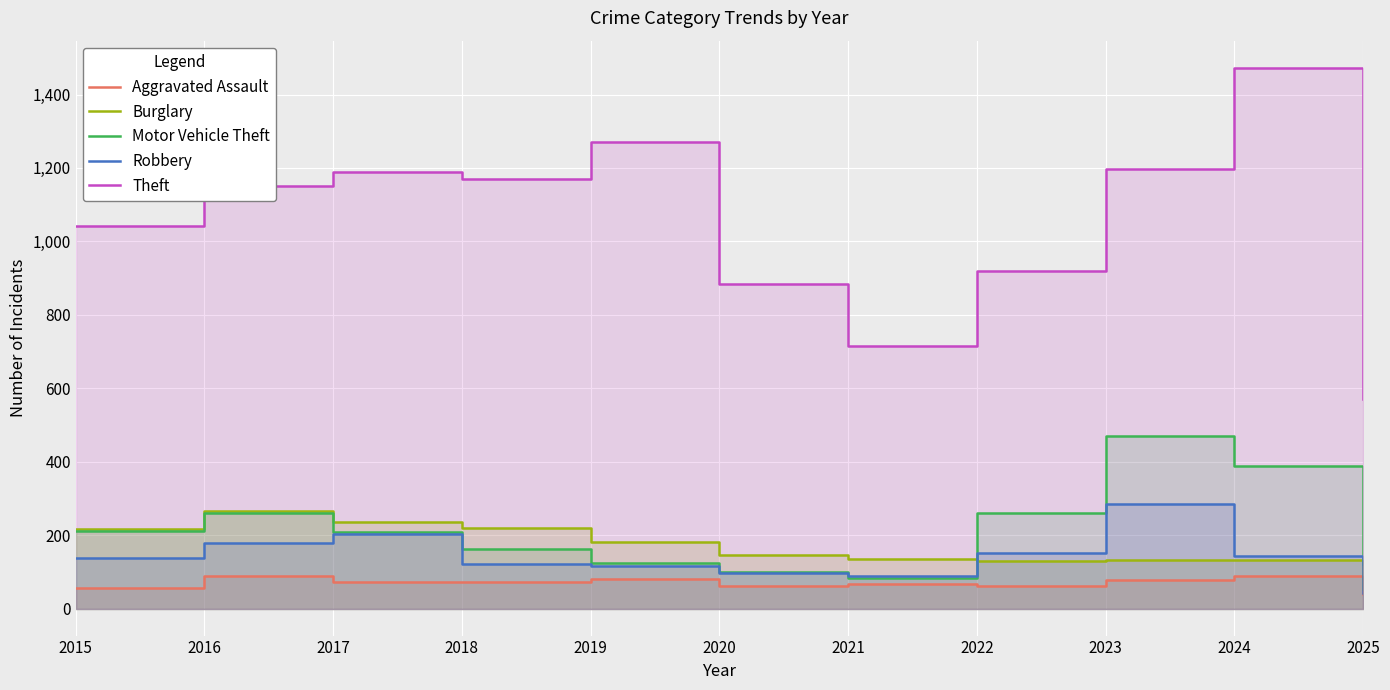

At which category does Theft reach its first local valley?

2018